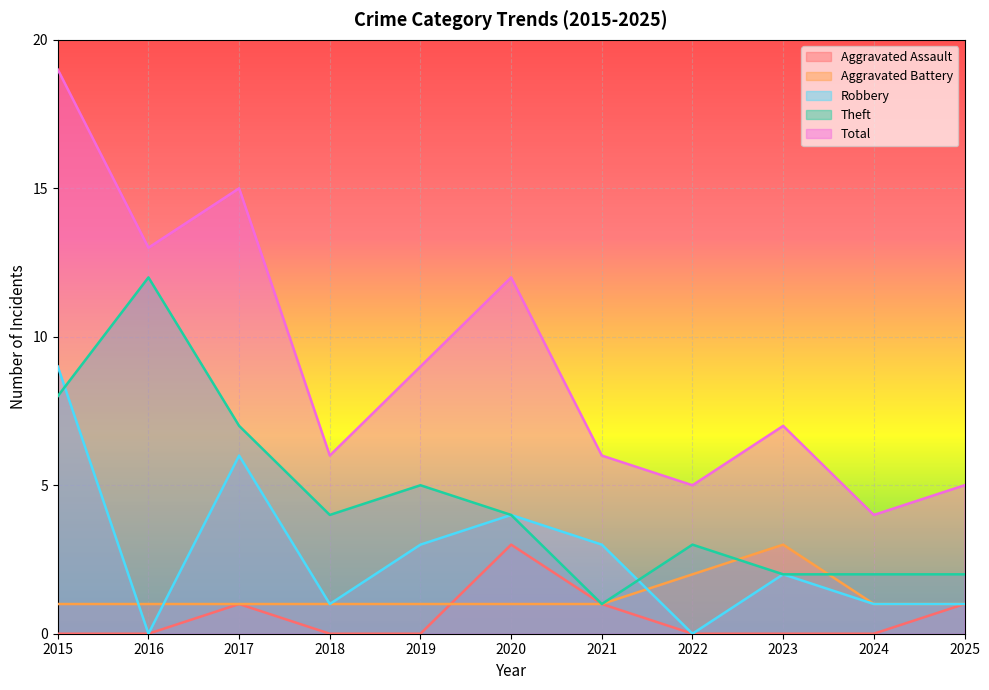

What is the sum of the Aggravated Battery values at 2018 and 2016?

2